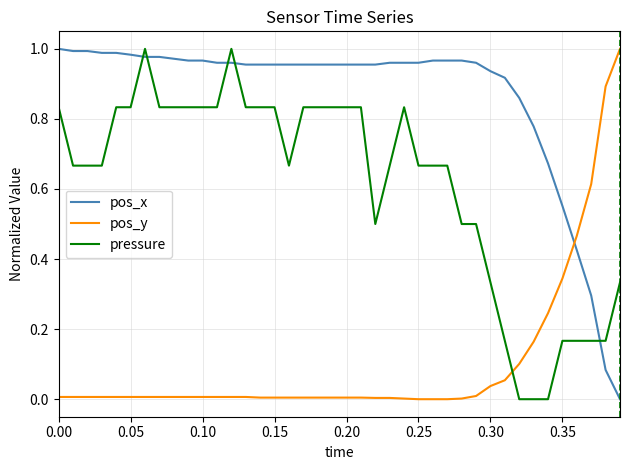

What is the sum of all pos_y values?

4.1